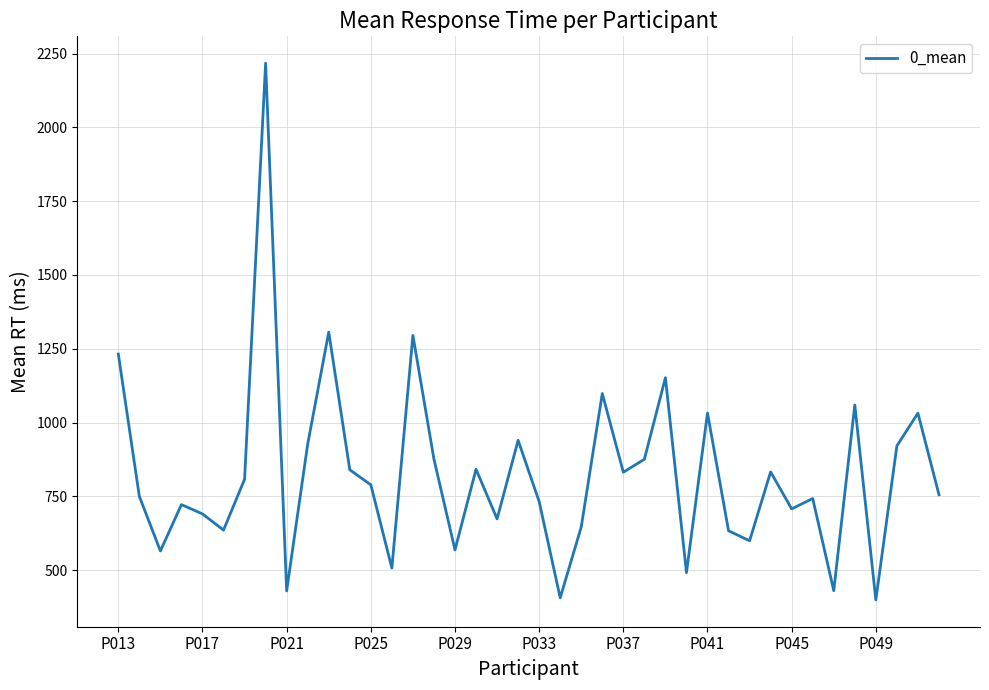

What is the minimum value shown in the chart?

399.4